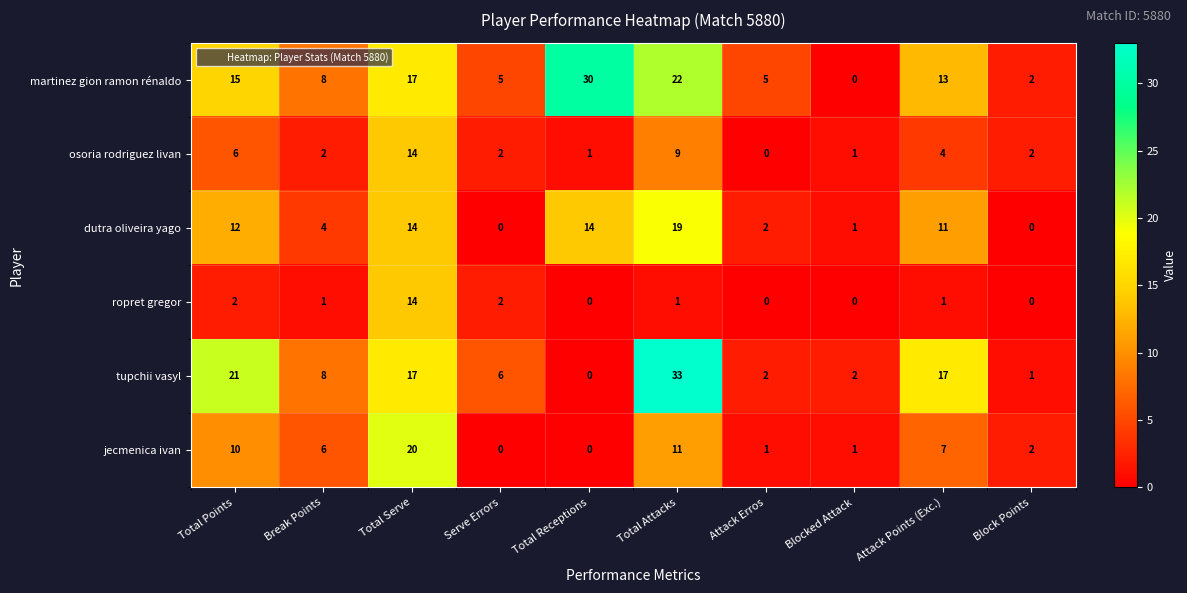

Count the number of categories in the chart.

10